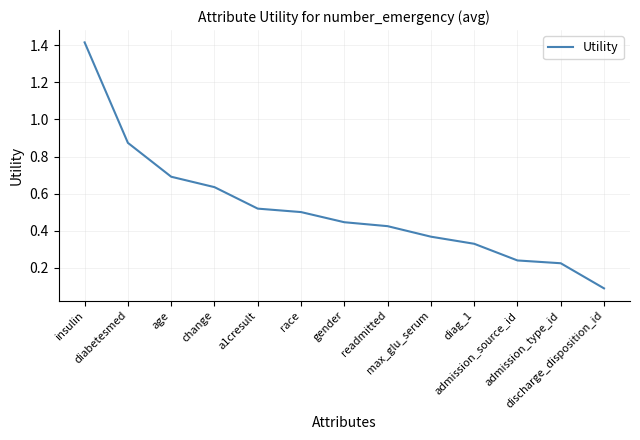

What is the difference between the maximum and minimum values?

1.3